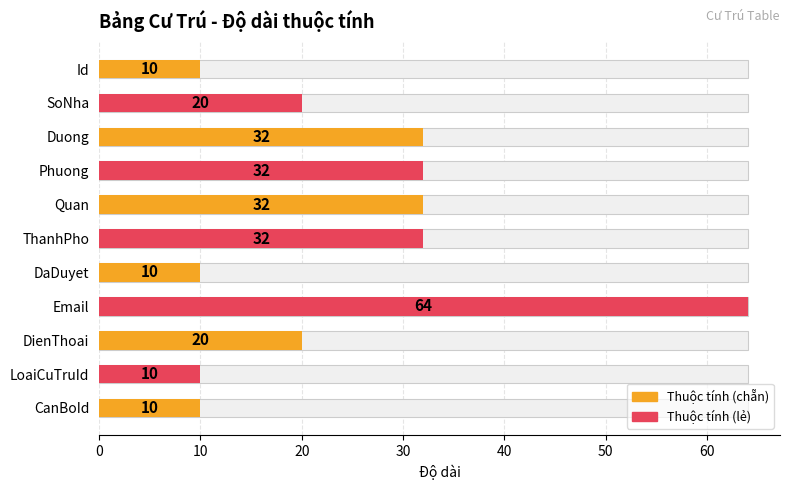

Reading right to left, what are all the values shown in this chart?

10	10	20	64	10	32	32	32	32	20	10